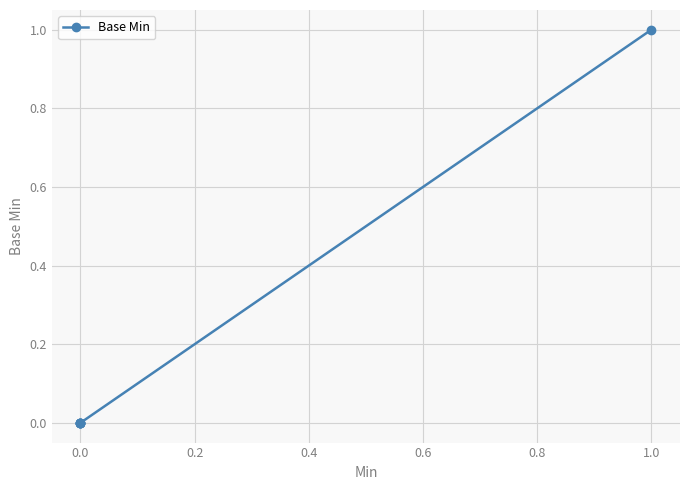

What is the sum of all values?

1